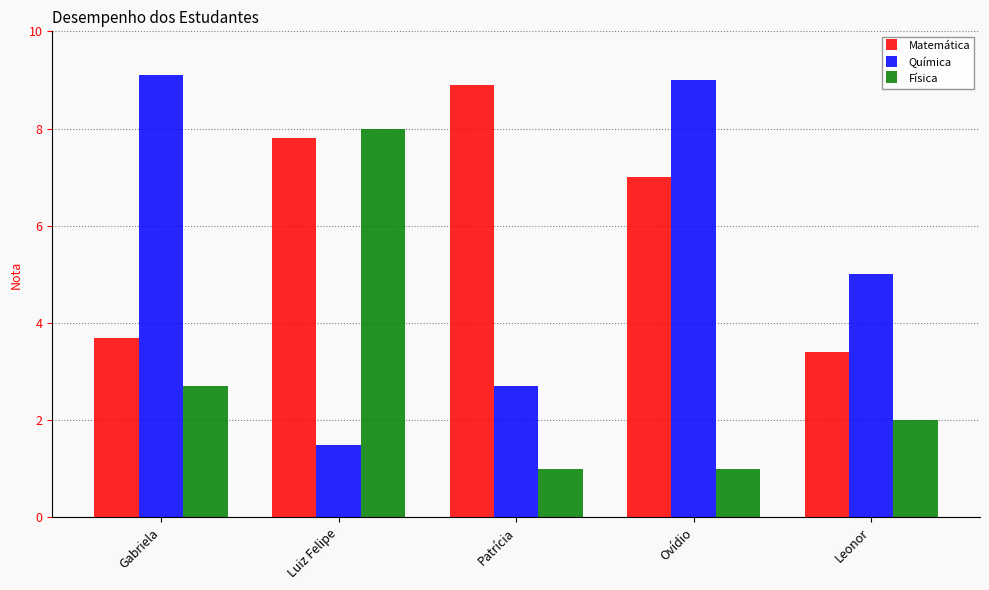

The value of Química at Leonor is 2.4. True or false?

False